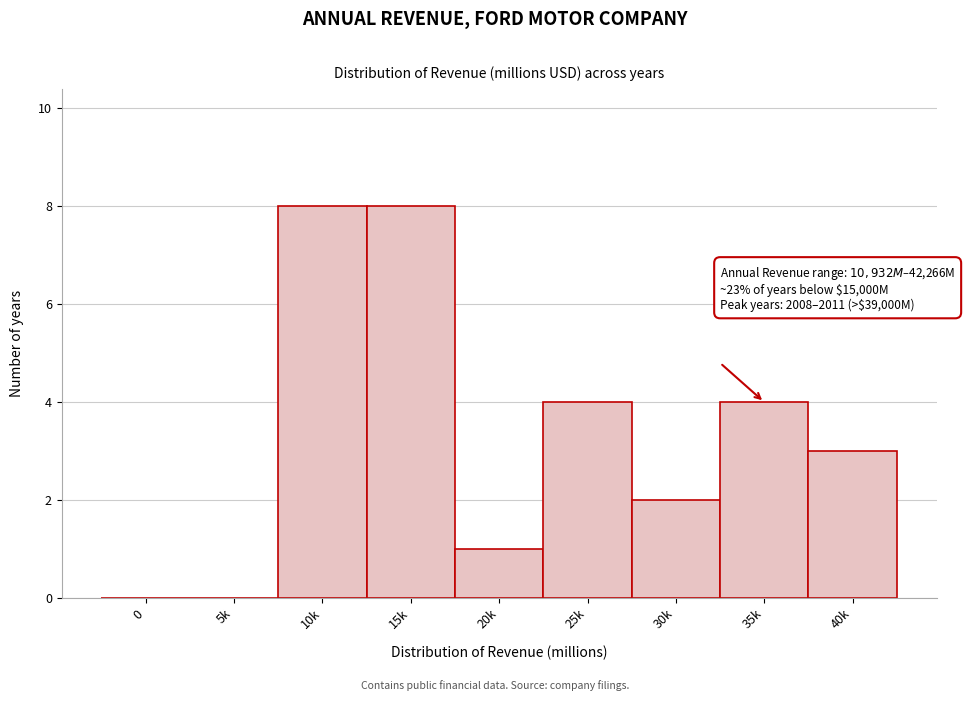

Reading left to right, extract all data points from this chart.

0=0	5k=0	10k=8	15k=8	20k=1	25k=4	30k=2	35k=4	40k=3